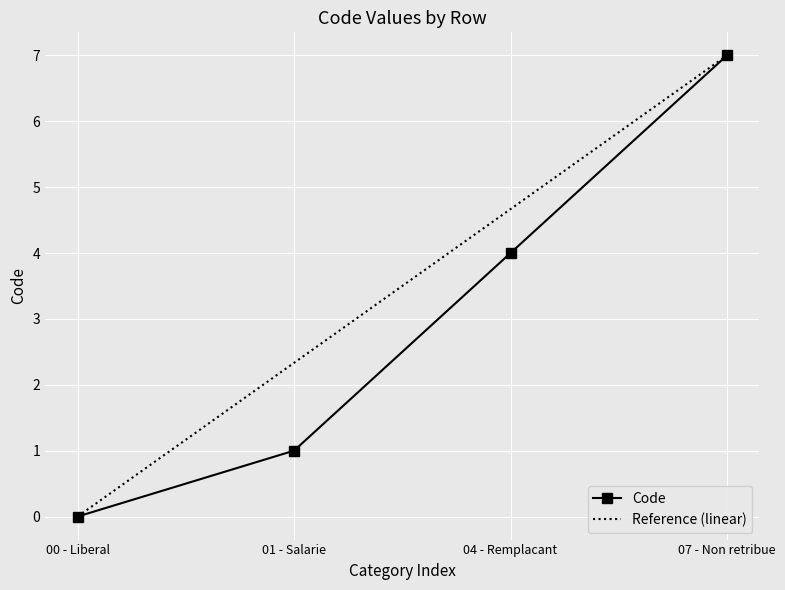

True or false: Code has more than 0 points higher than both neighbors.

False